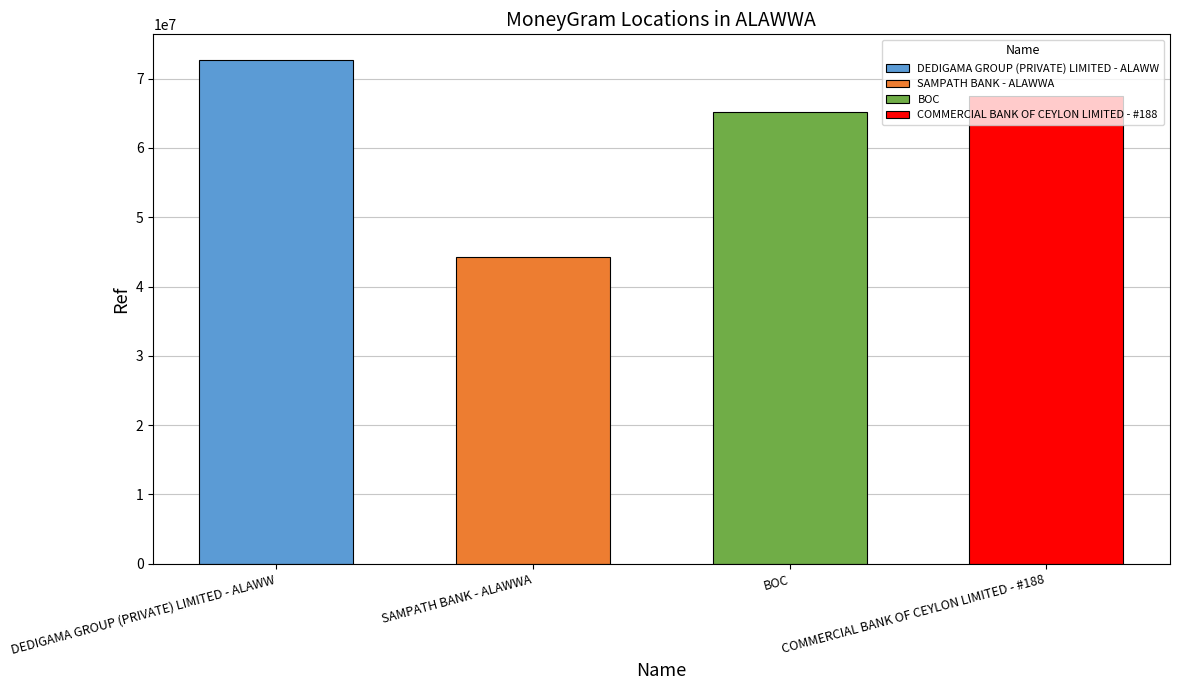

What is the change in value from DEDIGAMA GROUP (PRIVATE) LIMITED - ALAWW to SAMPATH BANK - ALAWWA?

-28440150